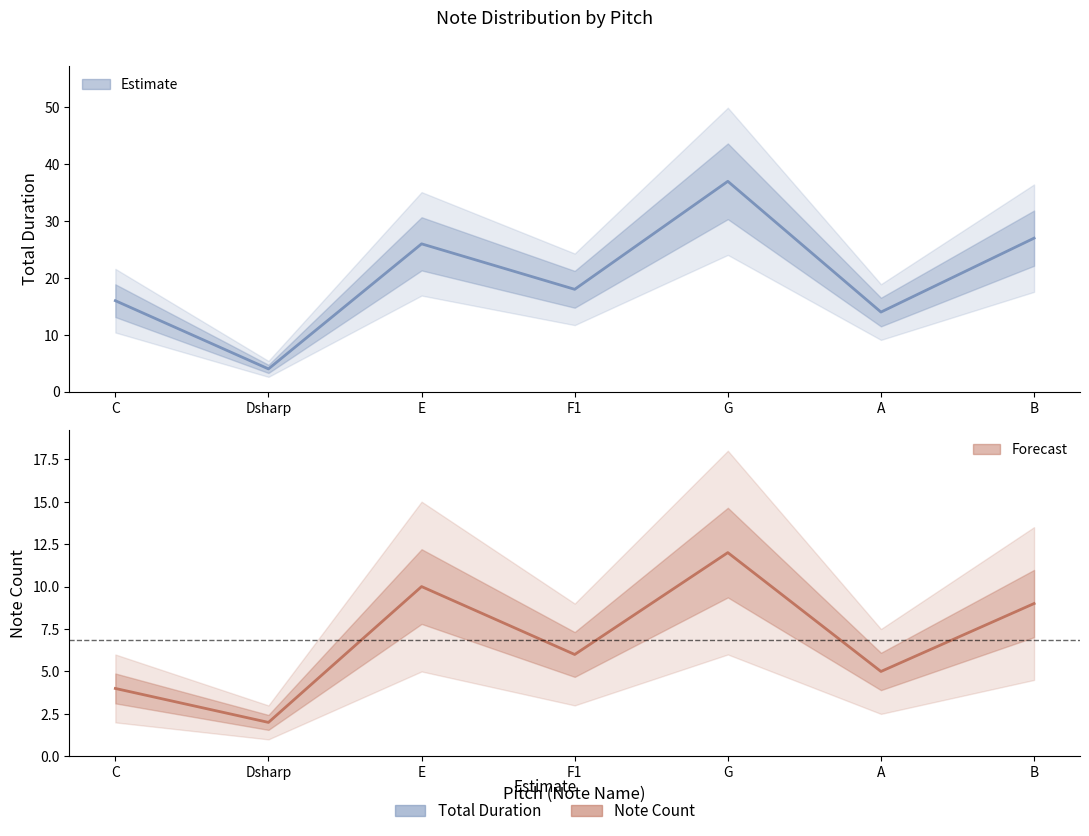

Reading left to right, list all the values displayed in this chart.

Total Duration: C=16	Dsharp=4	E=26	F1=18	G=37	A=14	B=27
Note Count: C=4	Dsharp=2	E=10	F1=6	G=12	A=5	B=9